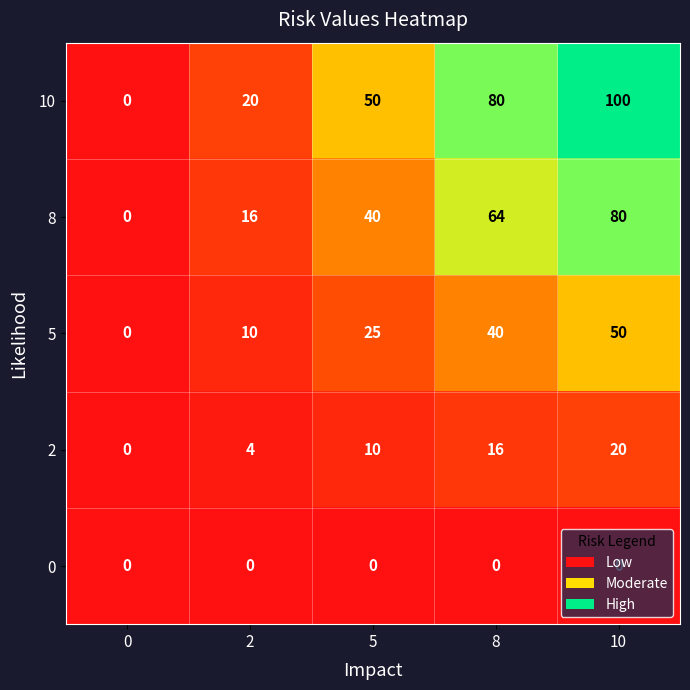

Which label corresponds to the largest value in the chart?

10